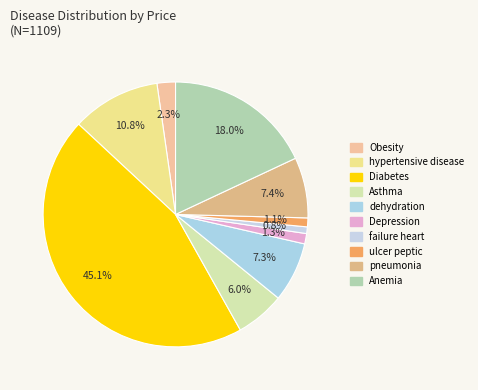

Which category has the smallest portion of the pie?

failure heart